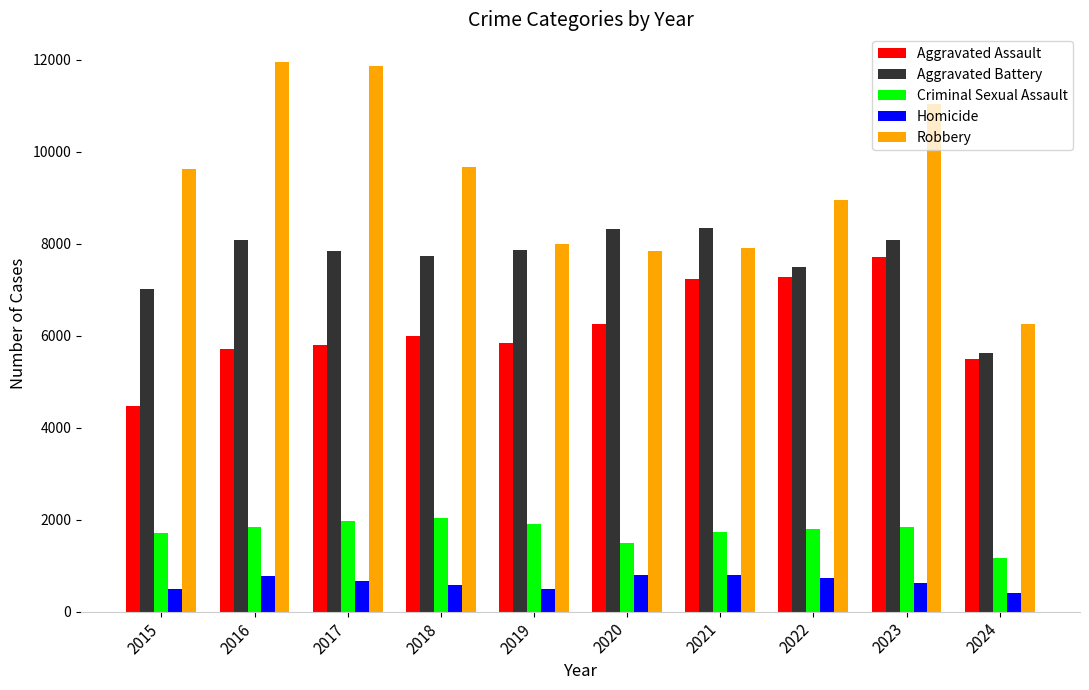

The Robbery series shows 11960 at 2016. True or false?

True